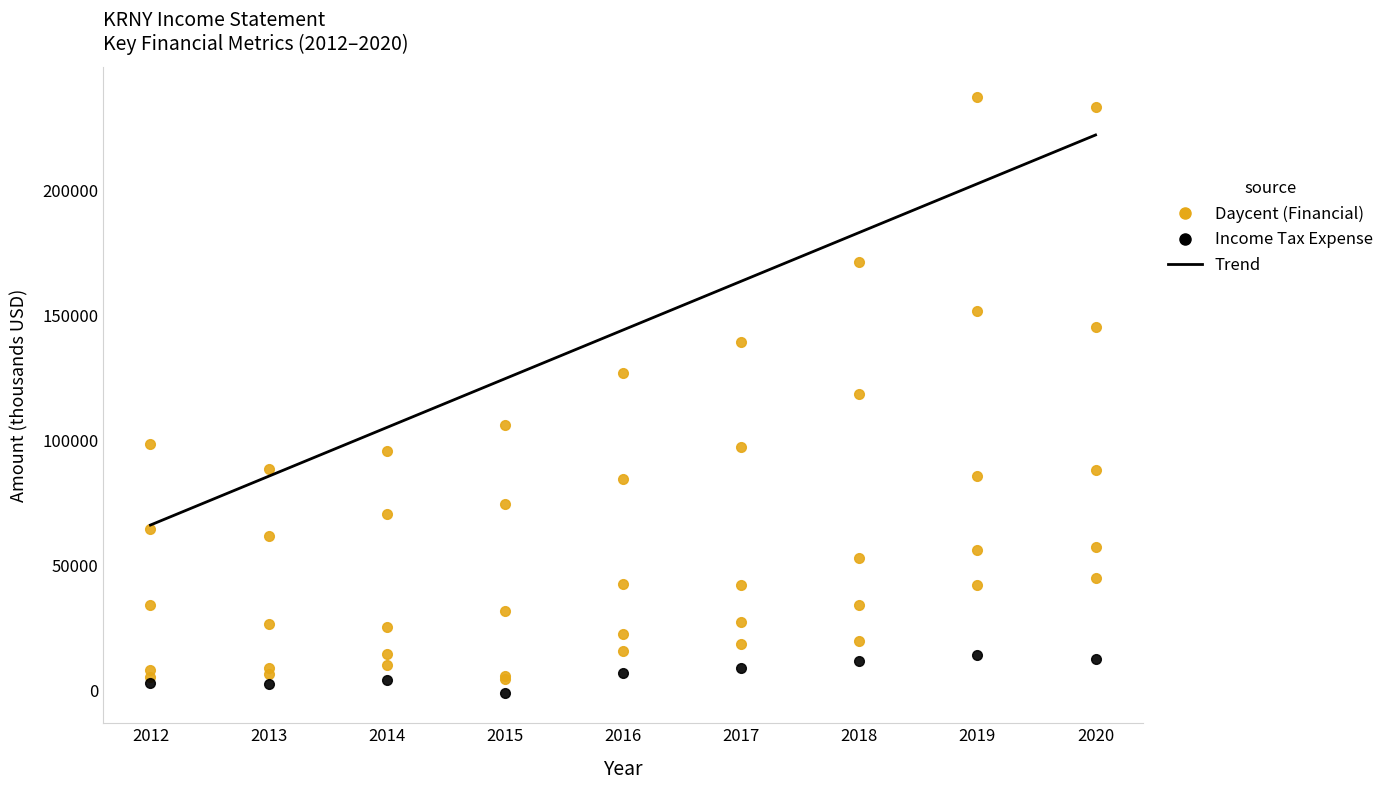

What is the difference between the second highest and second lowest values in the Operating Income or Loss series?

80800